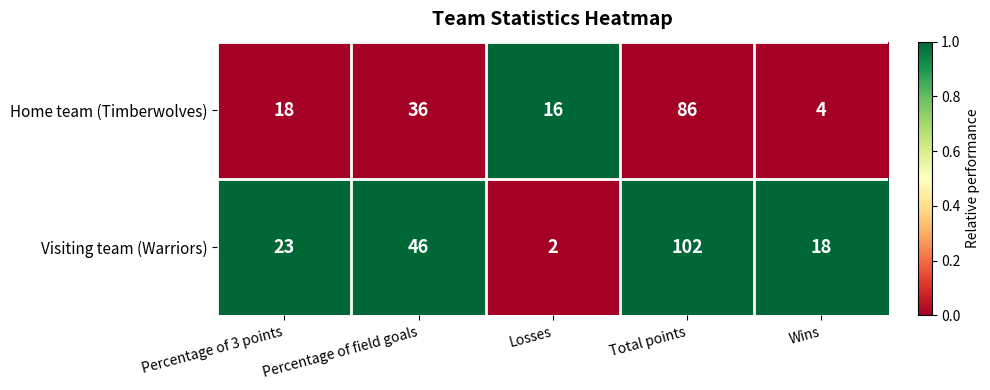

List the series in order of their overall mean, highest first.

Visiting team (Warriors), Home team (Timberwolves)